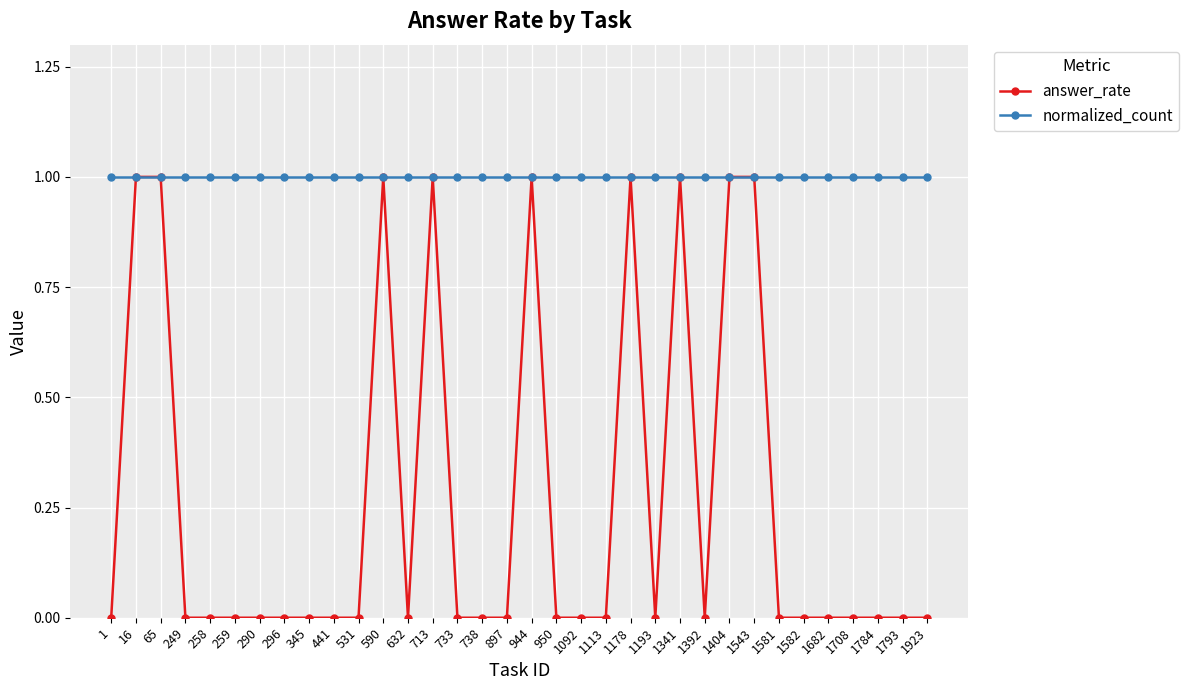

Which series has the largest total across all categories?

normalized_count